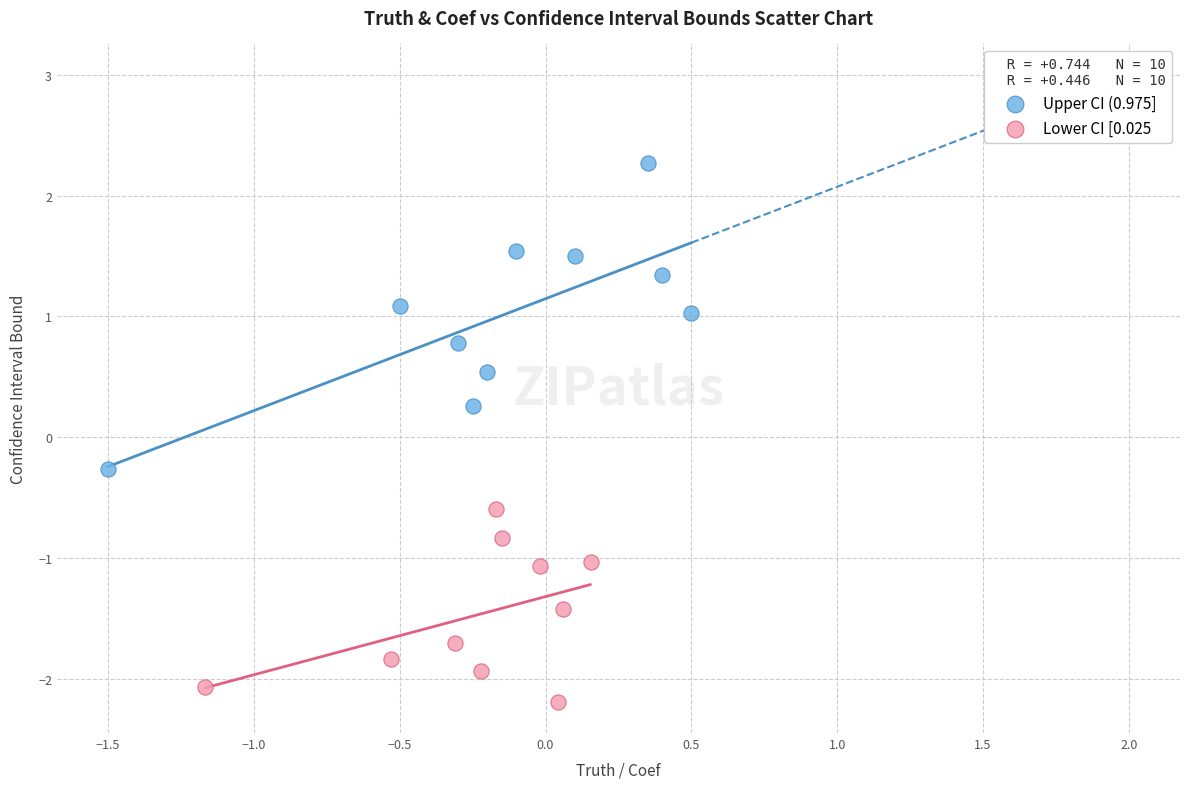

What are all the series names shown in the legend?

Upper CI (0.975], Lower CI [0.025